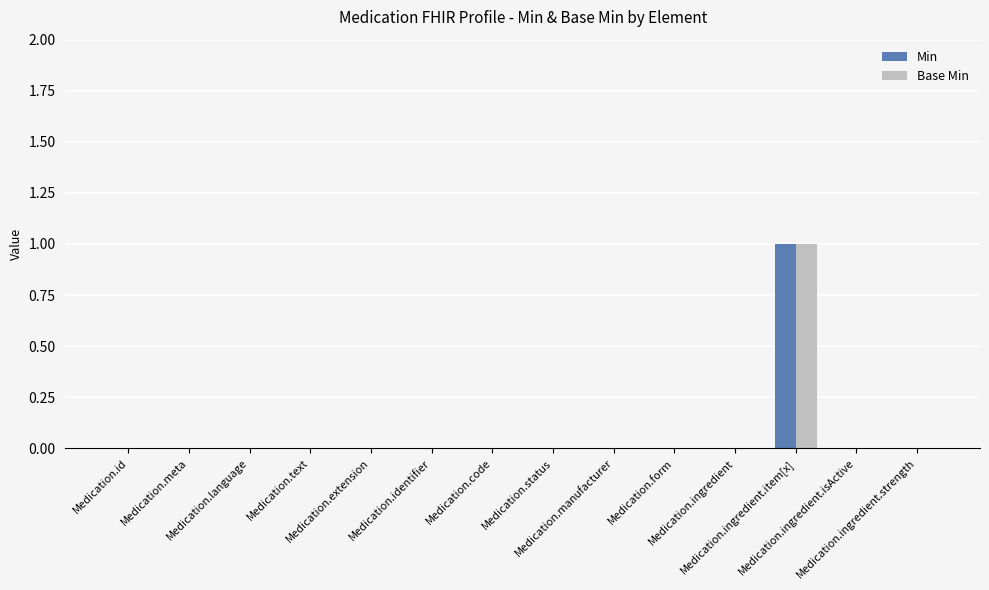

Reading right to left, list all the values displayed in this chart.

Min: 0	0	1	0	0	0	0	0	0	0	0	0	0	0
Base Min: 0	0	1	0	0	0	0	0	0	0	0	0	0	0